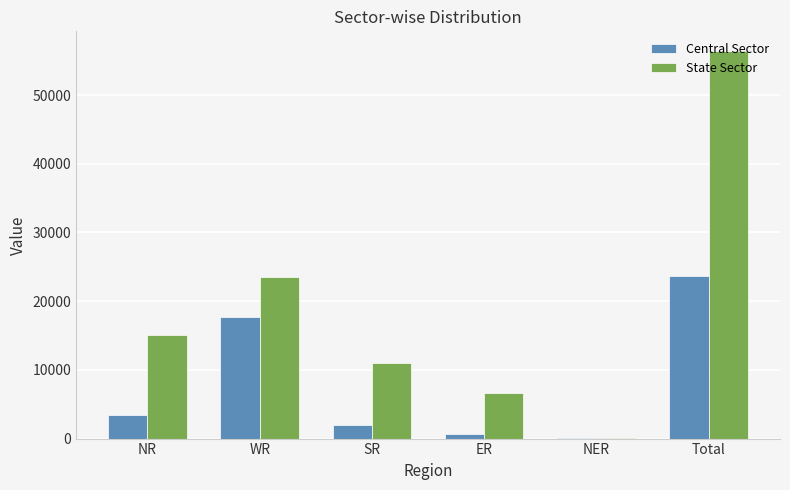

Between SR and NER, which series saw the biggest shift?

State Sector